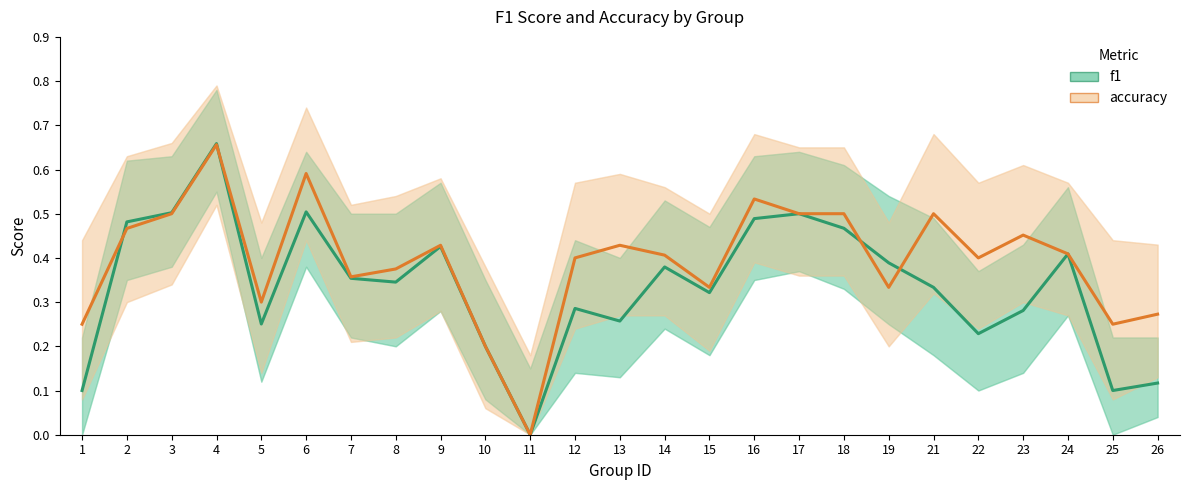

Is it true that f1 equals 0.6 at 15?

False